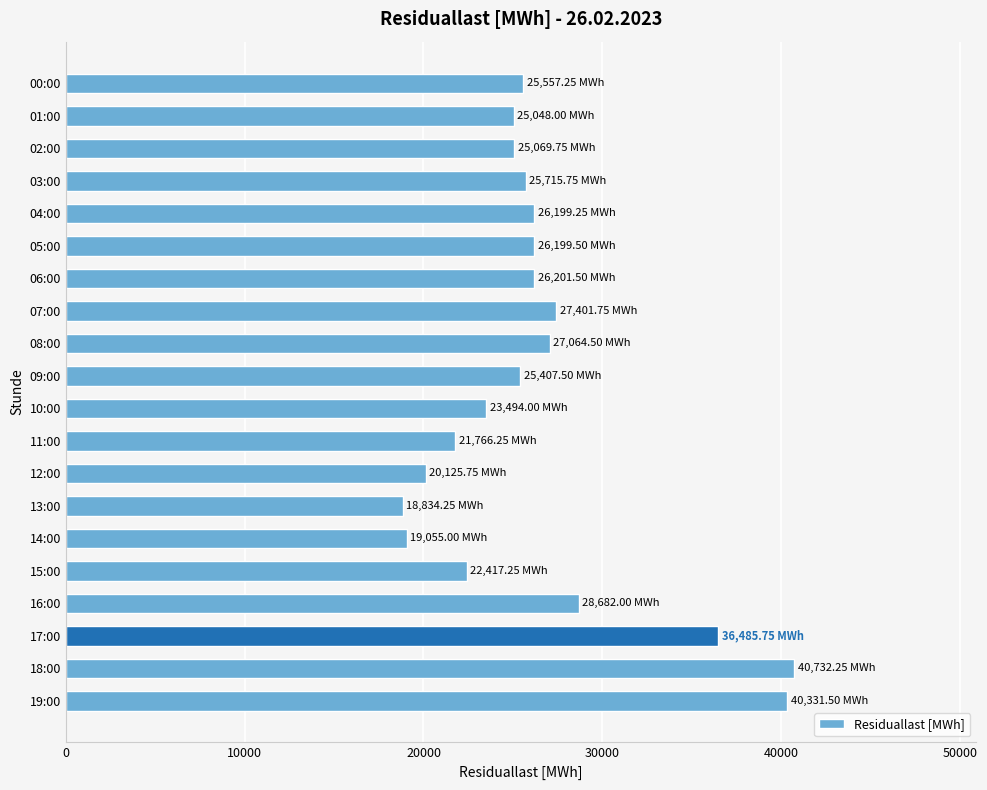

Approximately how many times larger is the value at 10:00 compared to 19:00?

0.6